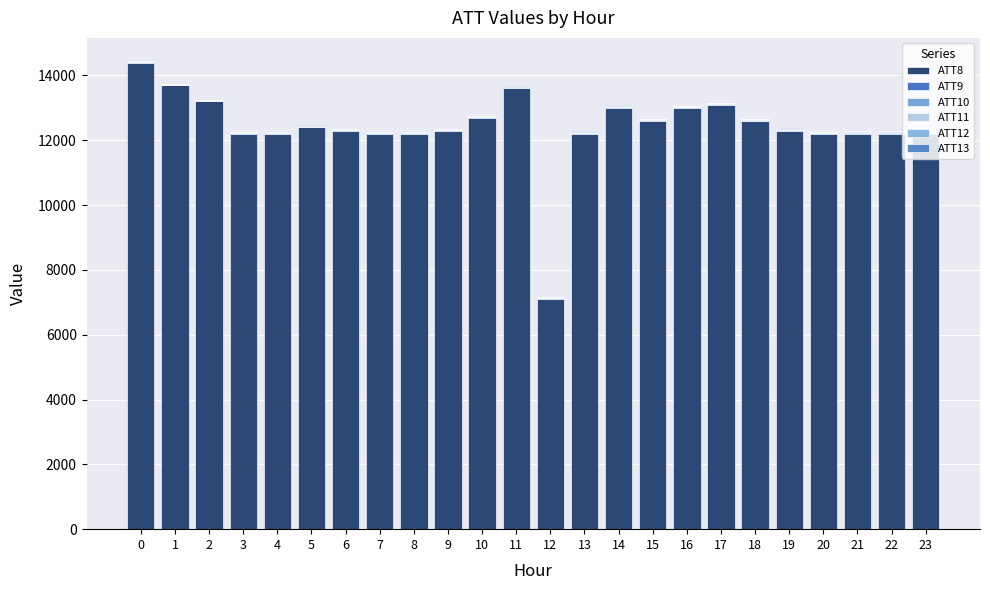

How many categories are shown in the chart?

24